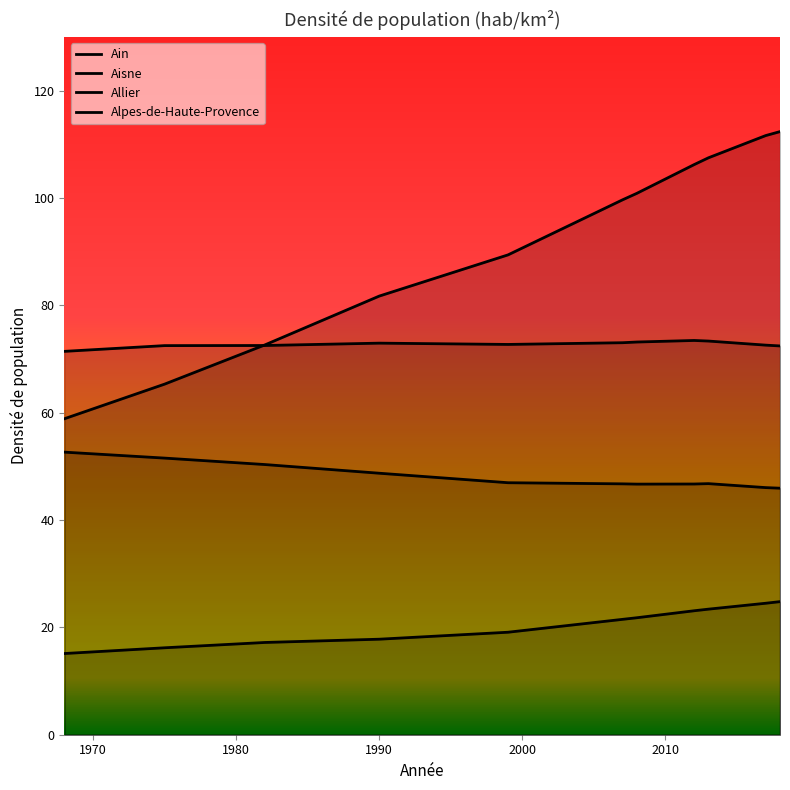

What position from the right is 1970?

10